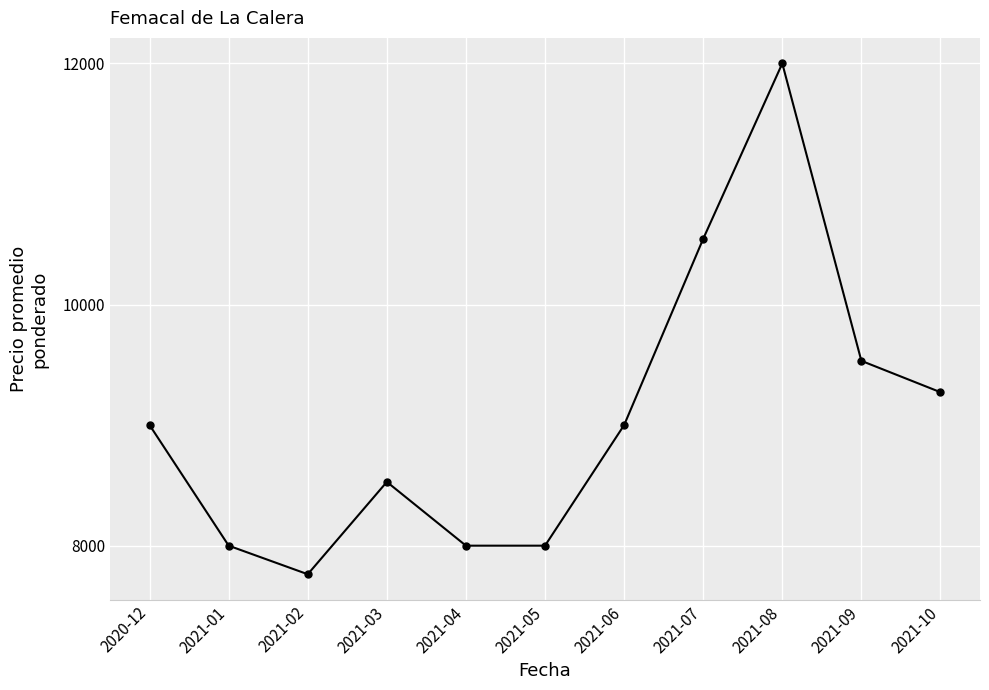

True or false: the data shows 4299 at 2020-12.

False